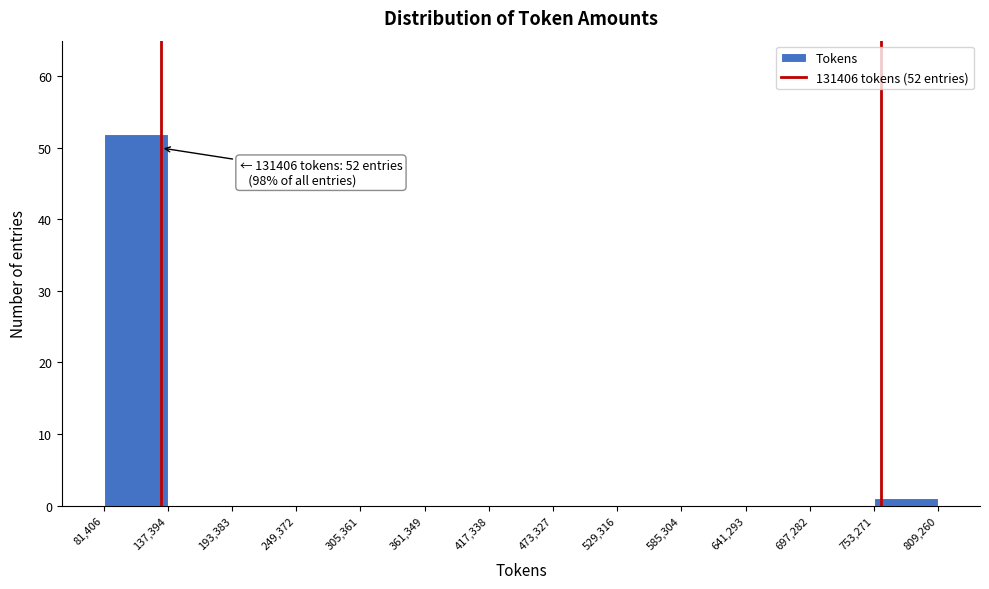

Which range on the x-axis has the tallest bar?

81,406 to 137,394